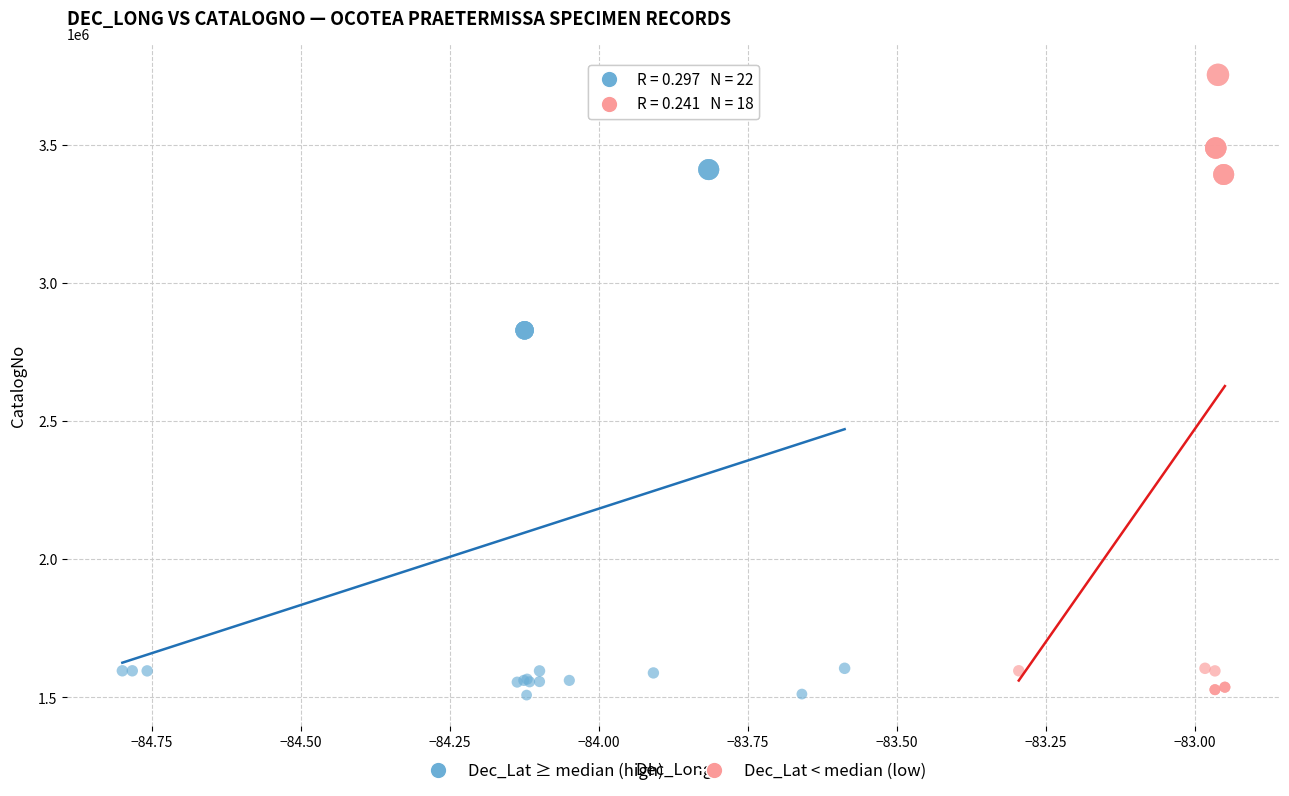

Which series contains the highest Y value?

Dec_Lat < median (low)